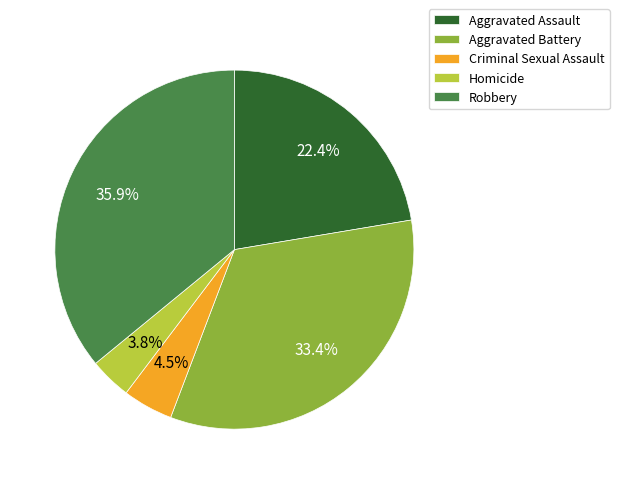

Rank the categories by value from lowest to highest.

Homicide, Criminal Sexual Assault, Aggravated Assault, Aggravated Battery, Robbery